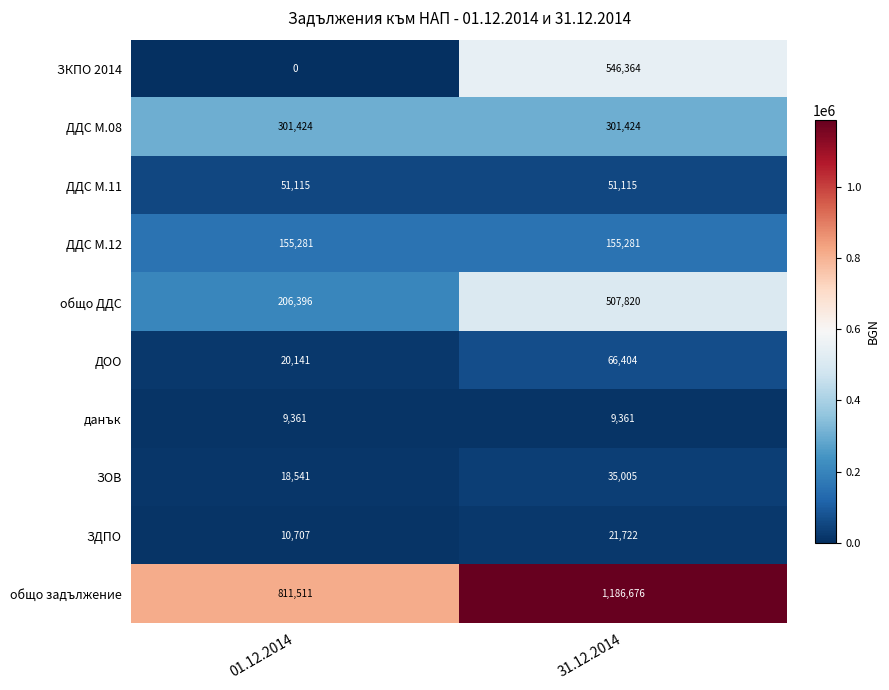

At which category does the chart reach its peak across all series?

31.12.2014